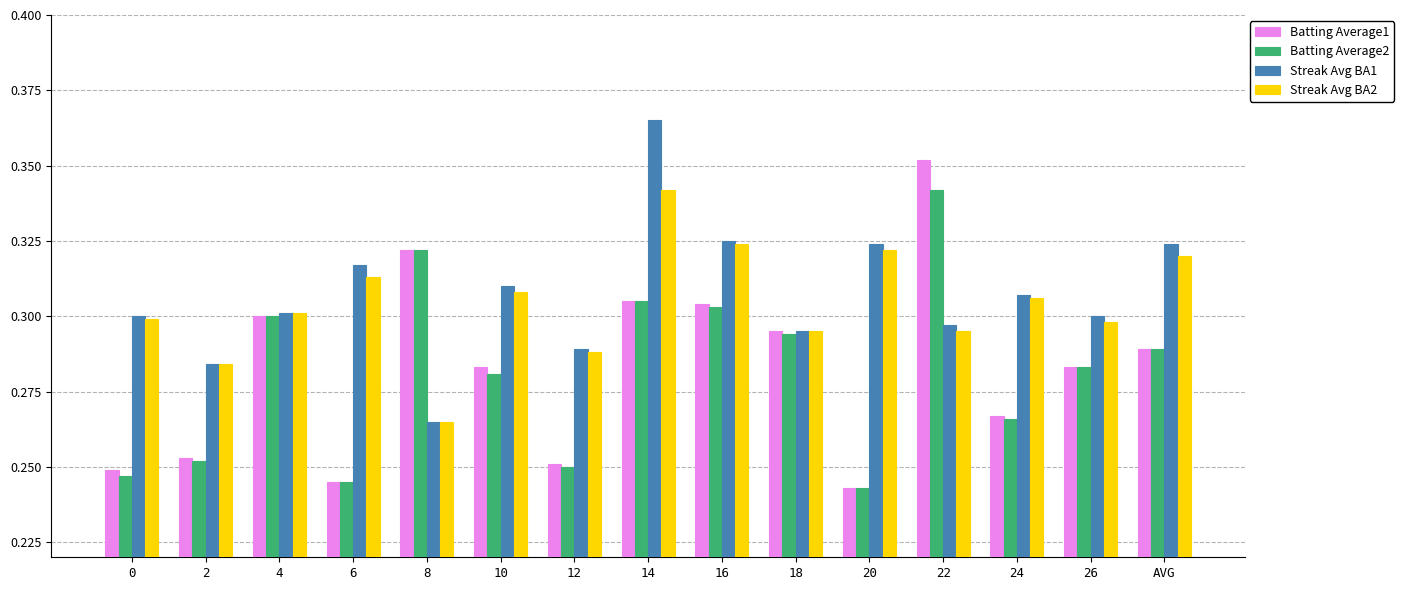

What is the difference between the highest and lowest values at 14?

0.1